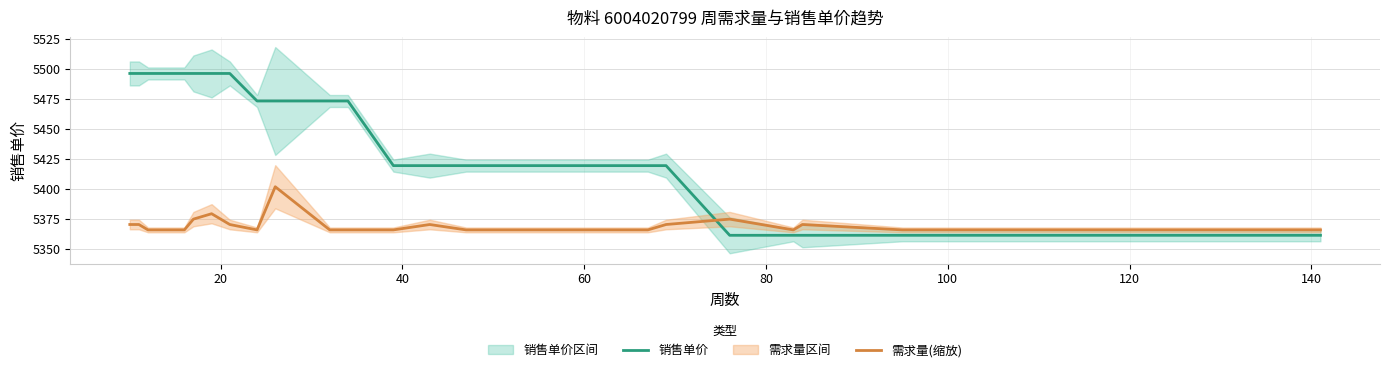

How many times do 需求量(缩放) and 销售单价 cross each other?

1